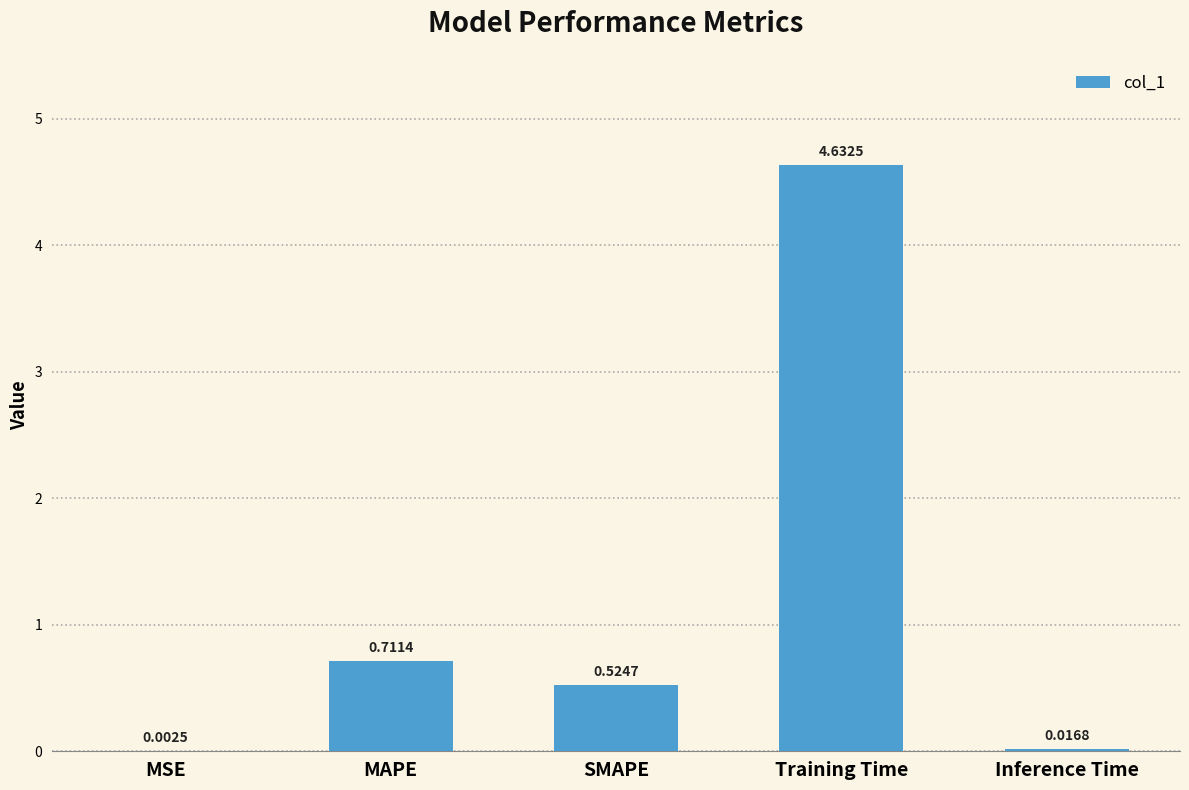

What is the change in value from Training Time to Inference Time?

-4.6